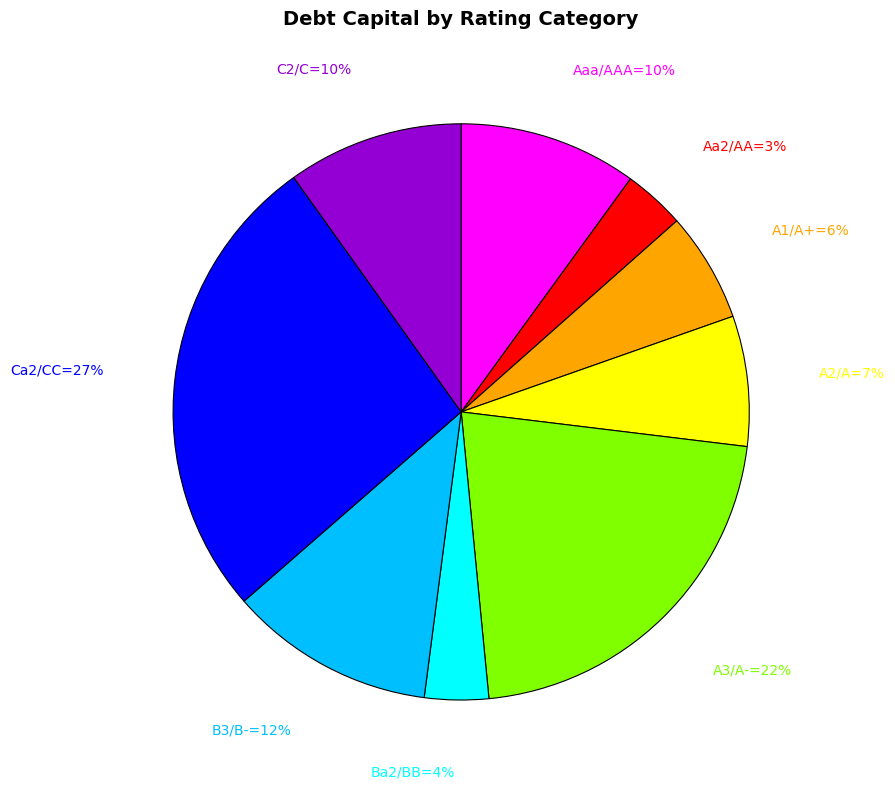

To the nearest percent, what is the average slice percentage?

11%